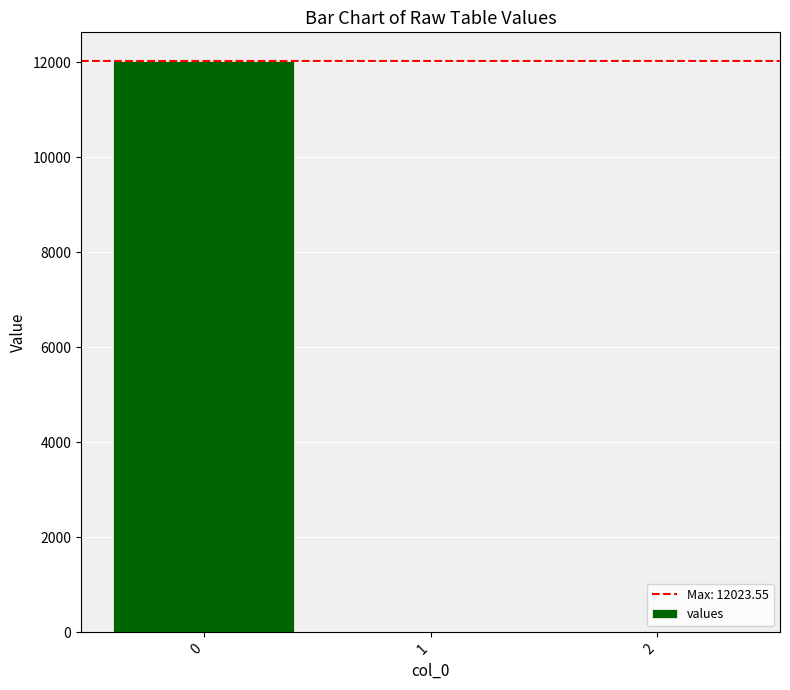

Is it true that the value at 2 is 0.0?

True